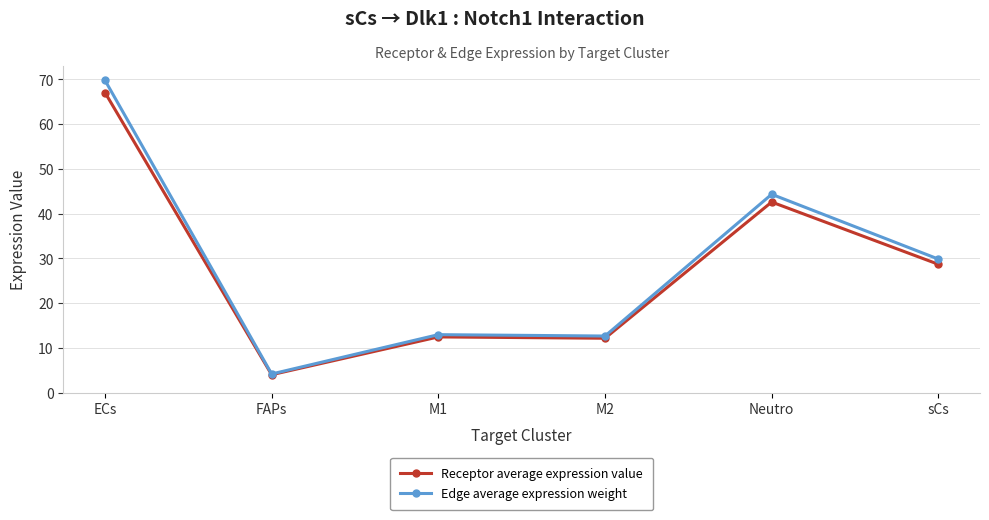

How many lines are shown in the chart?

2